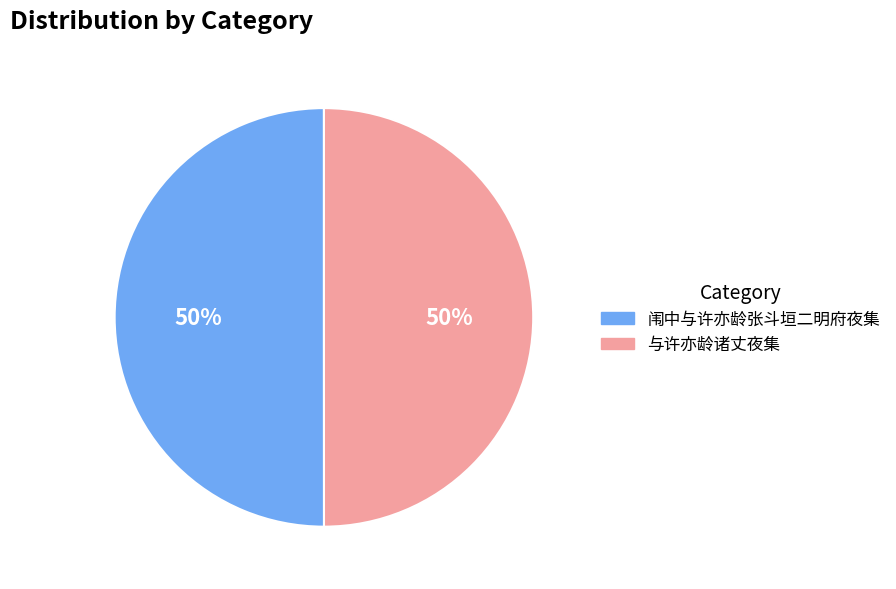

What is the ratio of the value at 与许亦龄诸丈夜集 to the value at 闱中与许亦龄张斗垣二明府夜集?

1.0